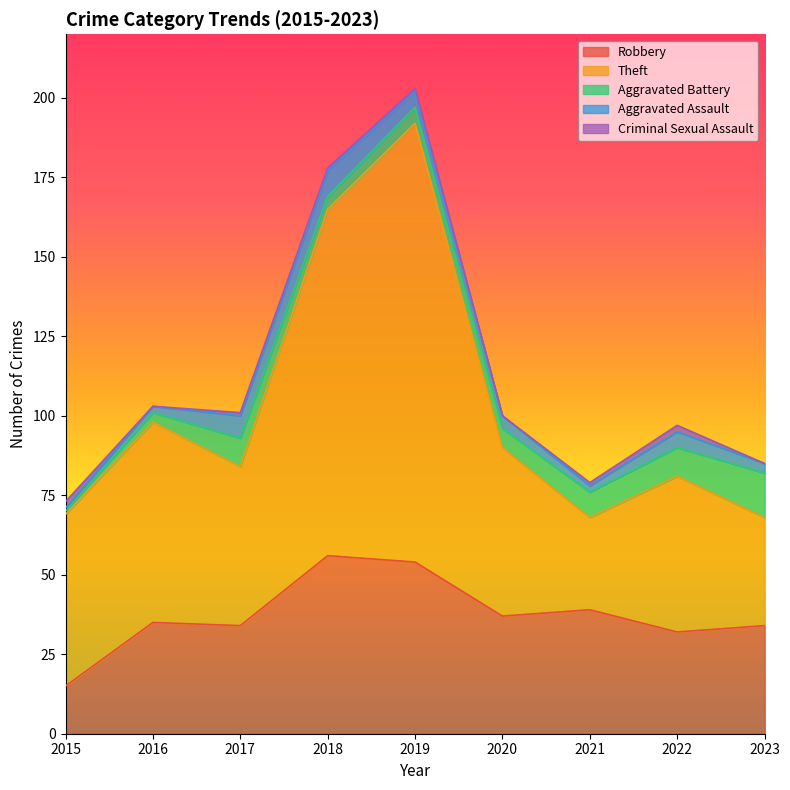

Does the chart have visible grid lines?

No